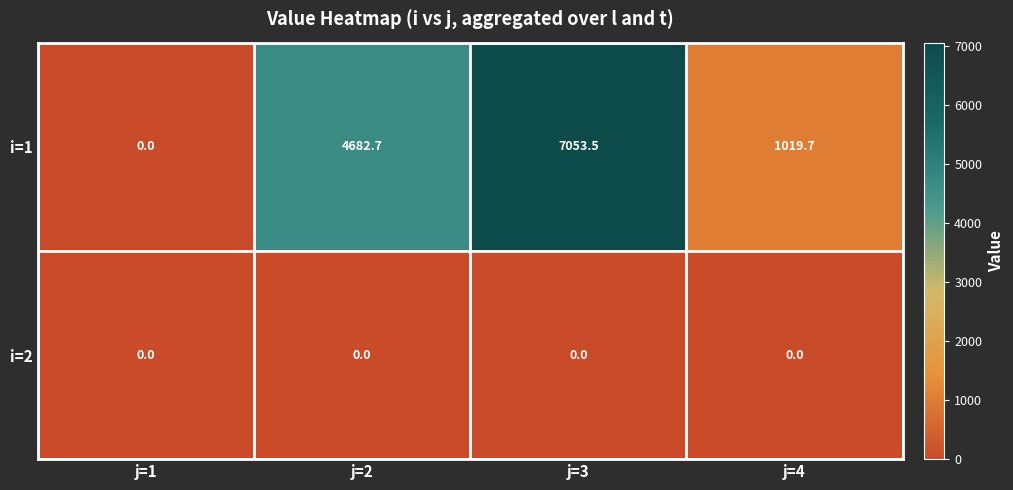

The value of i=1 at j=3 is 2086.1. True or false?

False